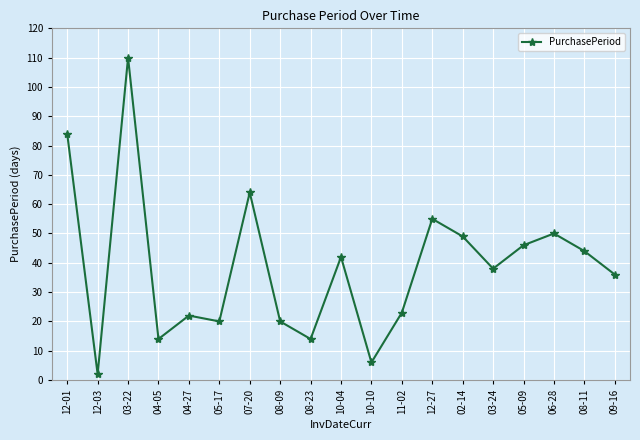

The chart shows a value of 62 at 10-04. True or false?

False